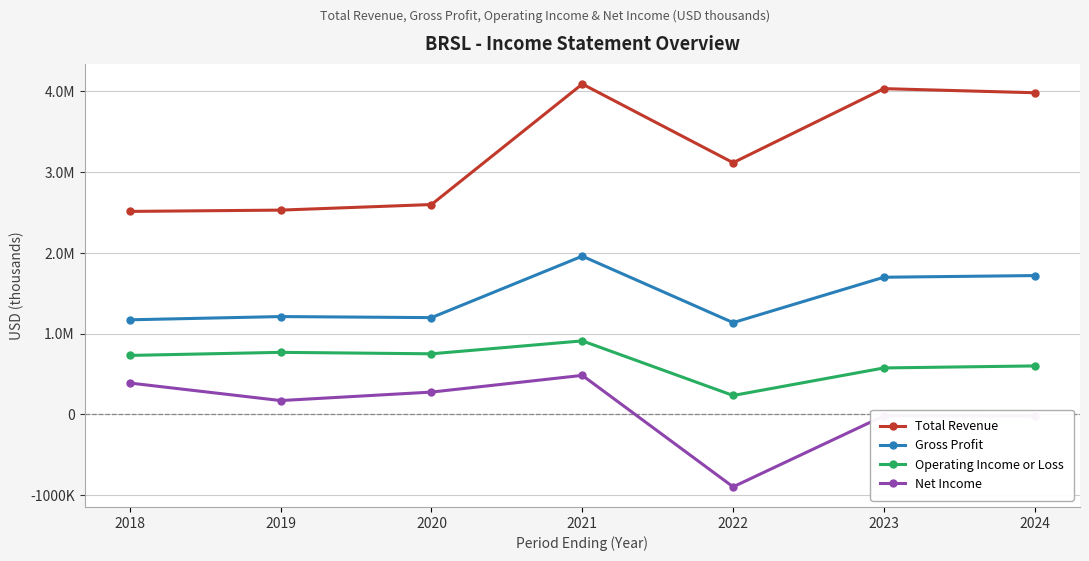

What is the value of the Gross Profit point at the 2nd from the left?

1210000